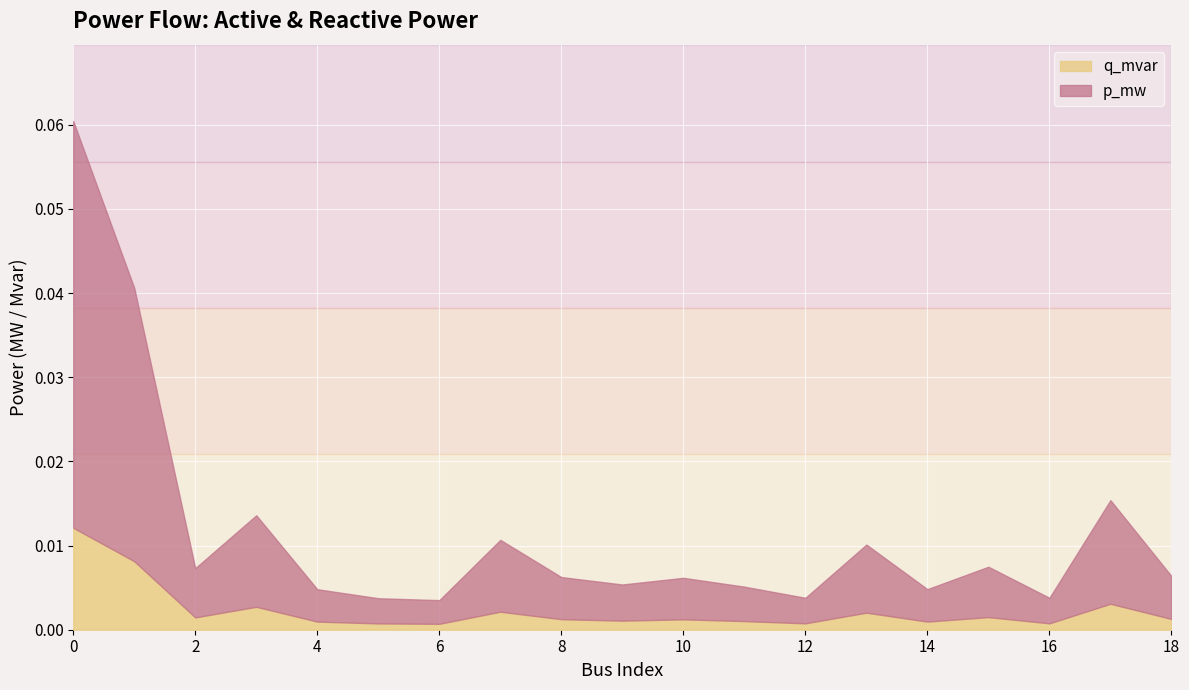

The q_mvar series shows 0.0 at 3. True or false?

True